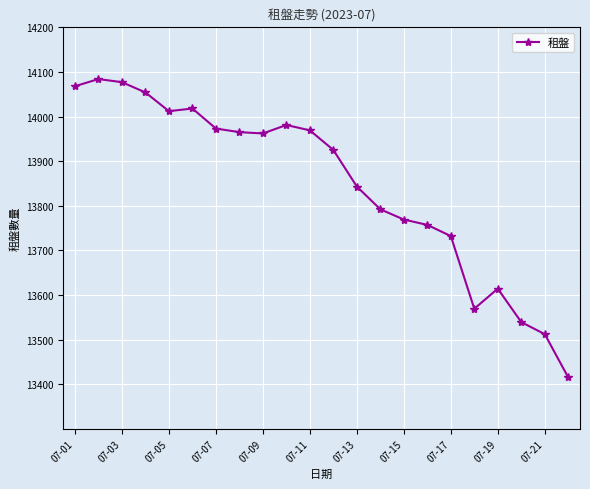

What is the average value?

13847